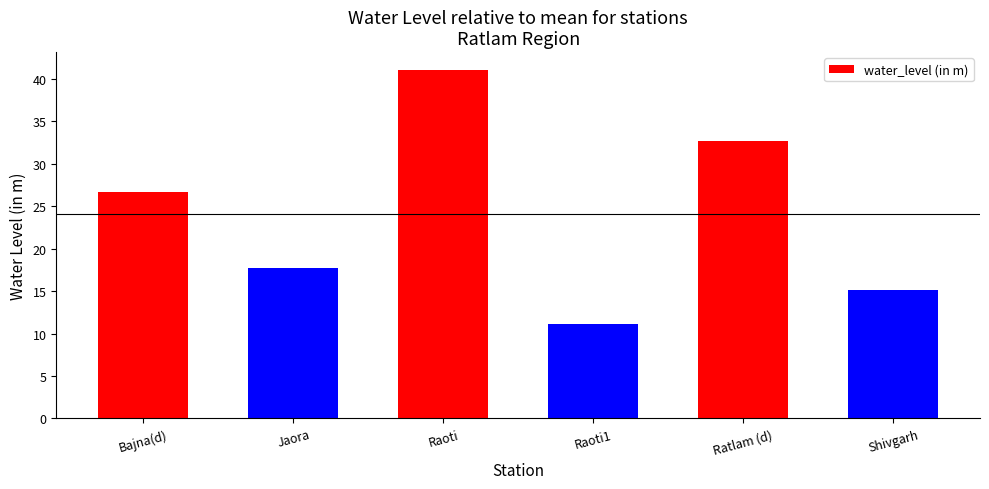

Which has a higher value, Bajna(d) or Raoti?

Raoti